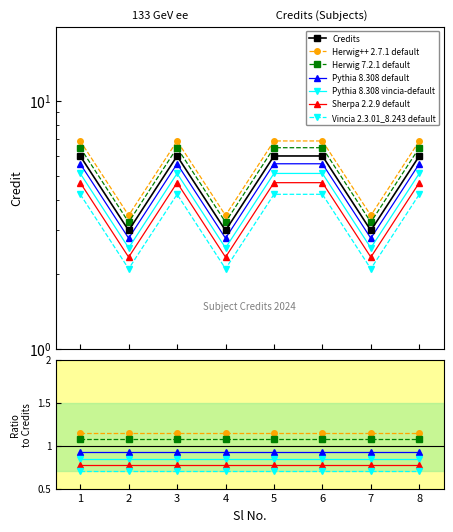

Approximately how many times larger is the value at 8 compared to 3?

1.0